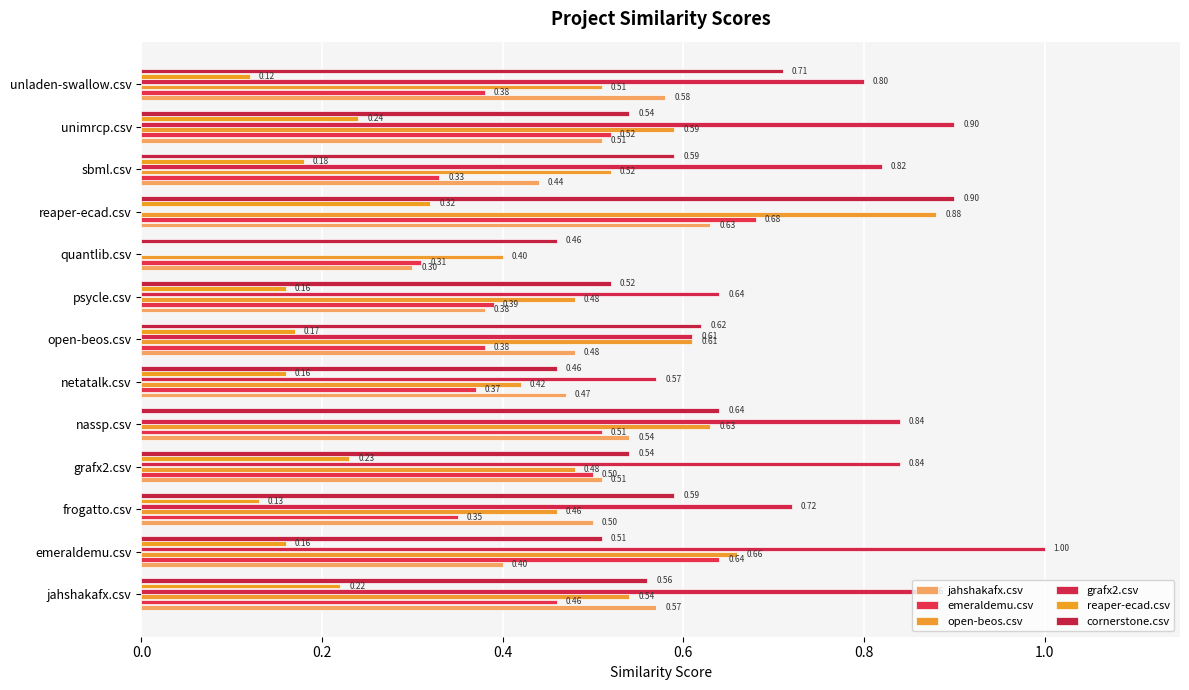

How many open-beos.csv values are between 0 and 1?

13